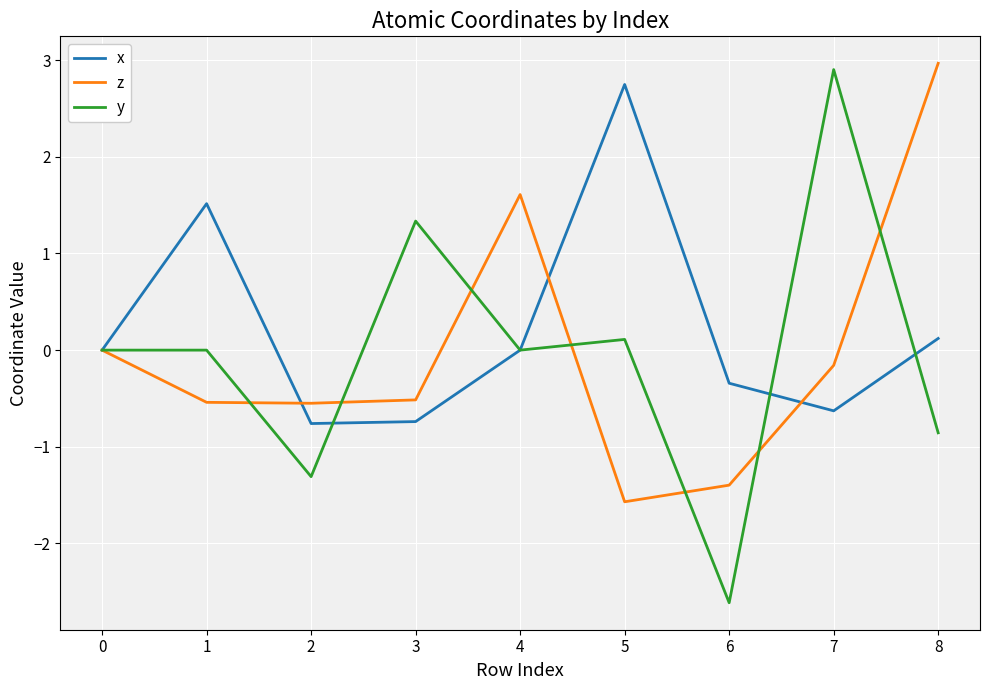

True or false: z and x intersect in this chart.

True